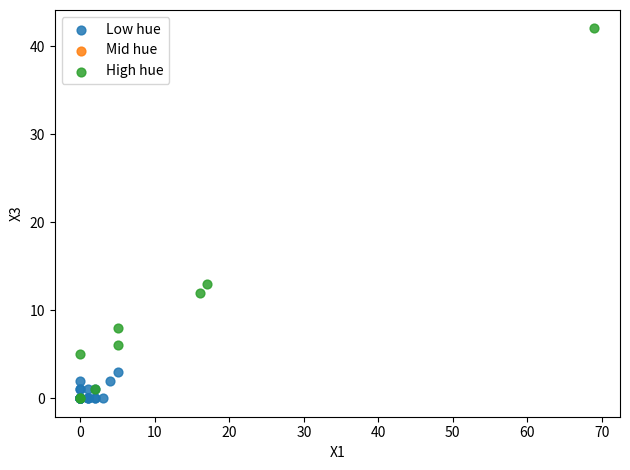

Which series has the largest Y range (max minus min)?

High hue